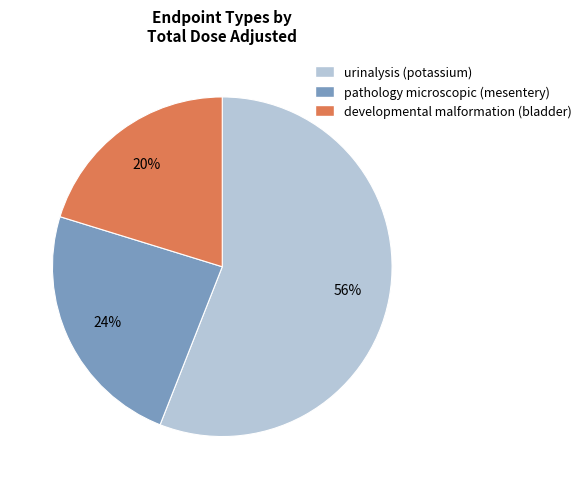

Which slice is the largest?

urinalysis